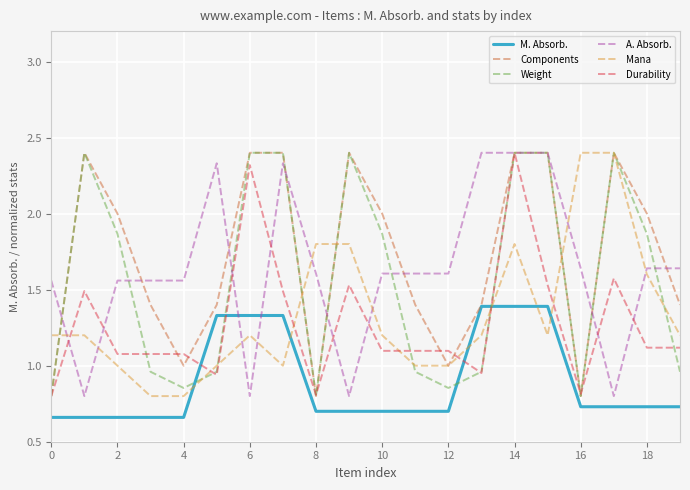

What is the maximum value for Weight?

2.4